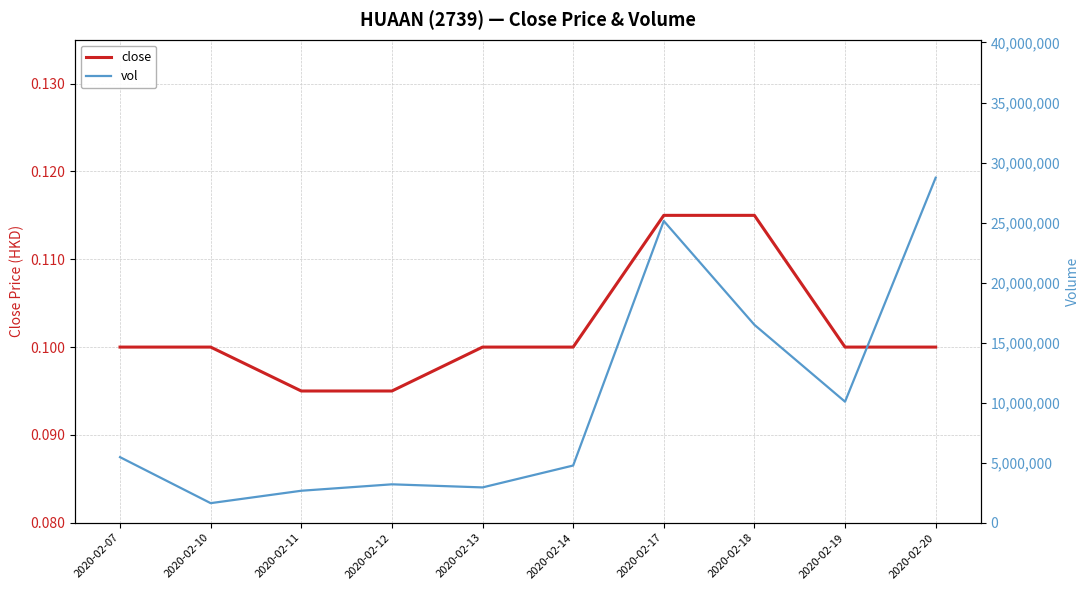

Rank the series by their average value, from highest to lowest.

vol, close